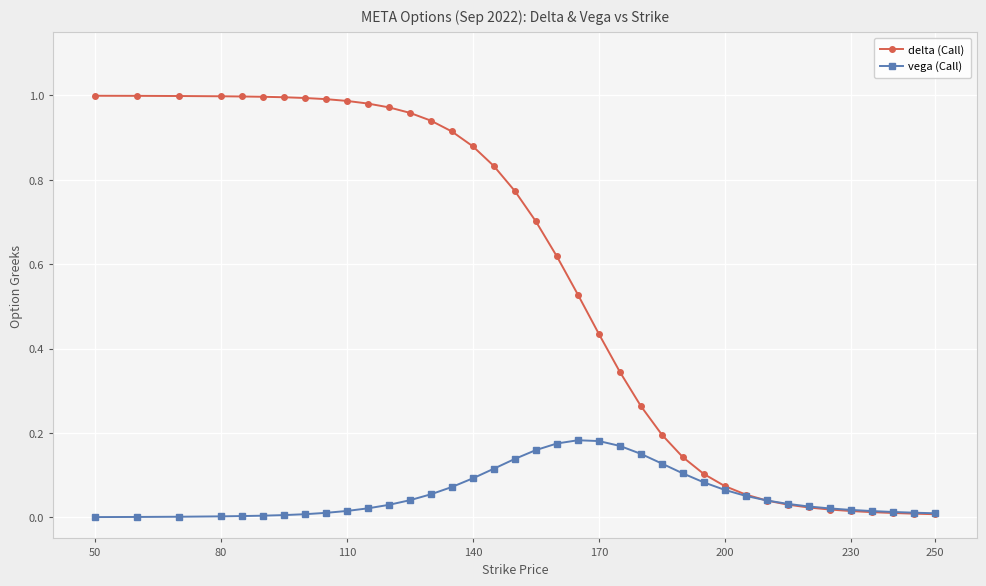

Which series has the largest total across all categories?

delta (Call)